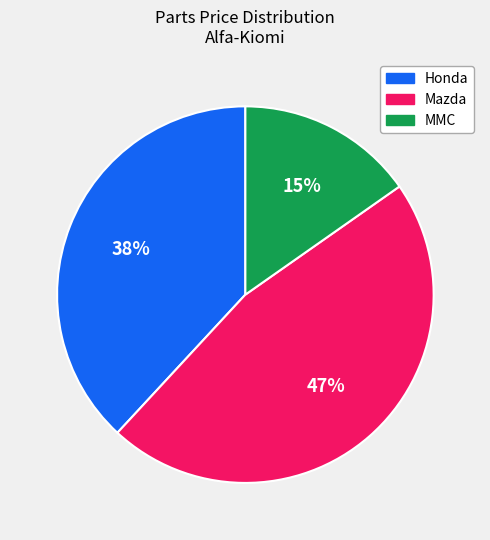

To the nearest percent, what is the average slice percentage?

33%